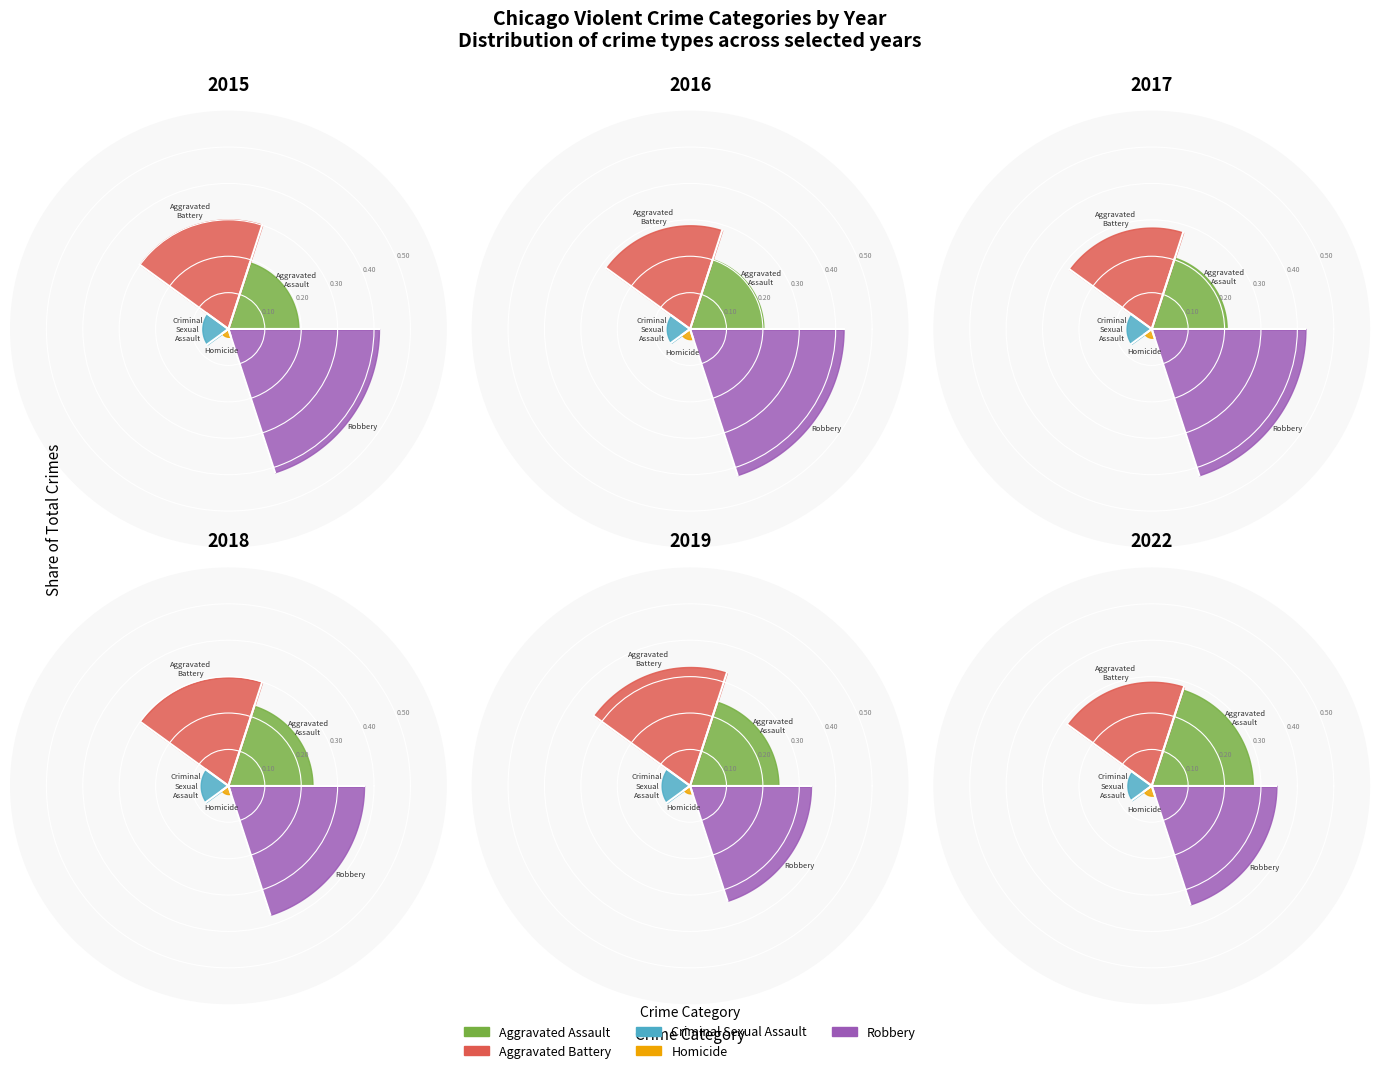

How many segments does this pie chart have?

5